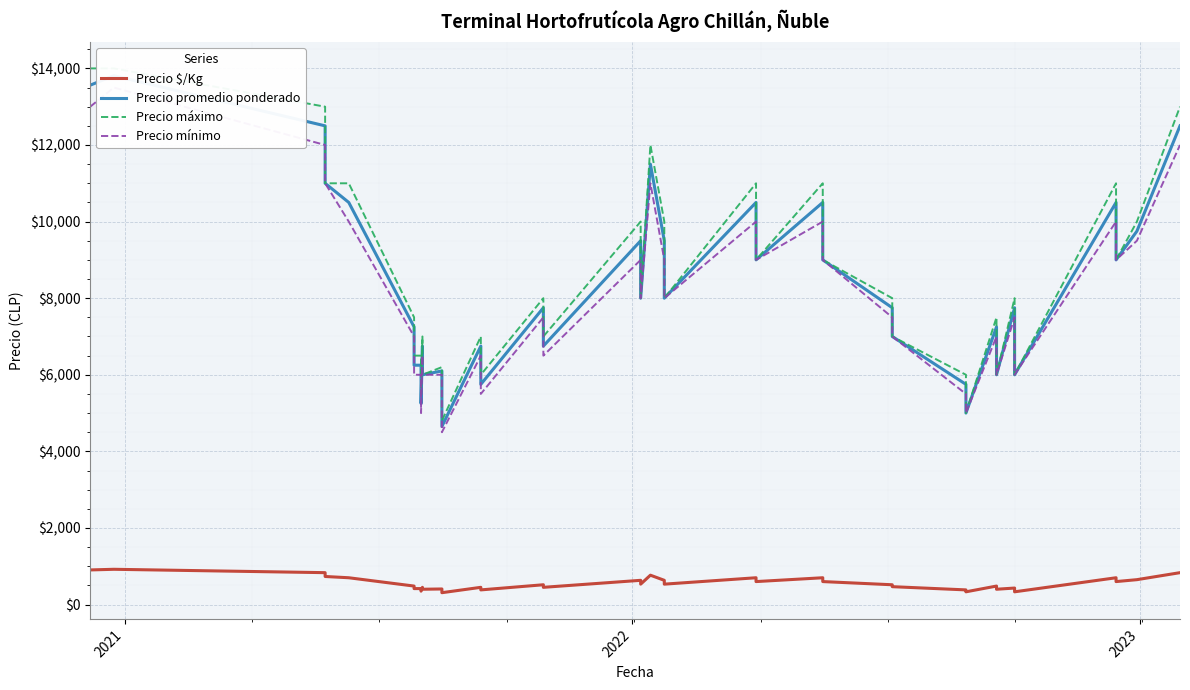

How many lines are shown in the chart?

4